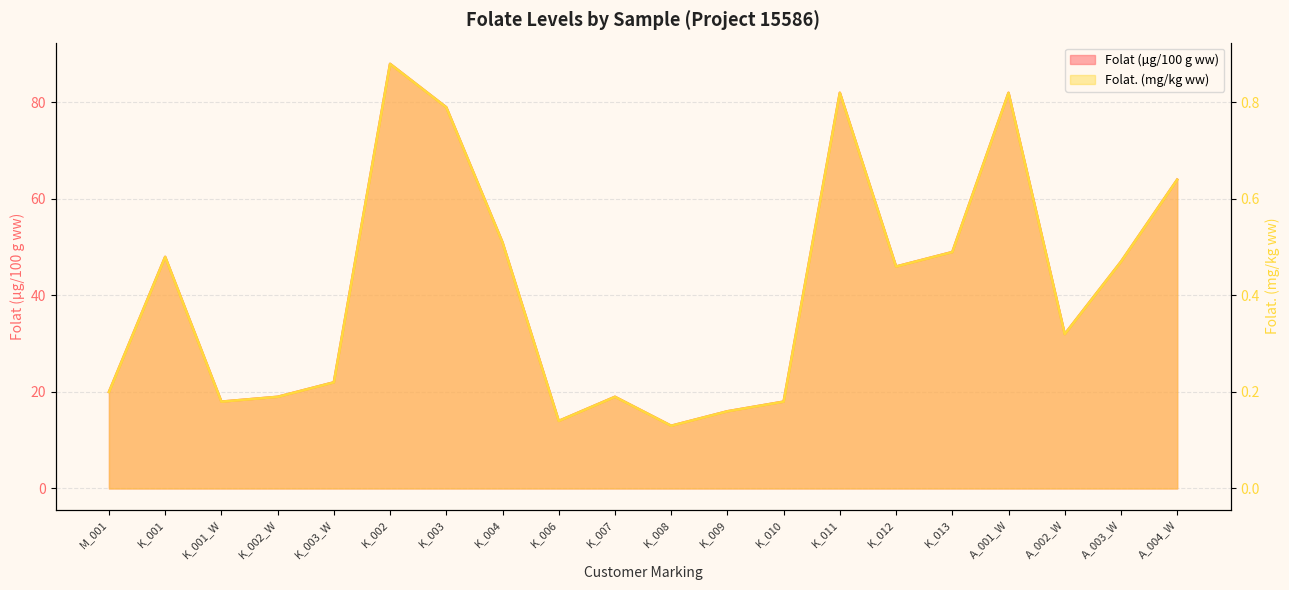

The Folat (µg/100 g ww) series shows 9.1 at K_002_W. True or false?

False